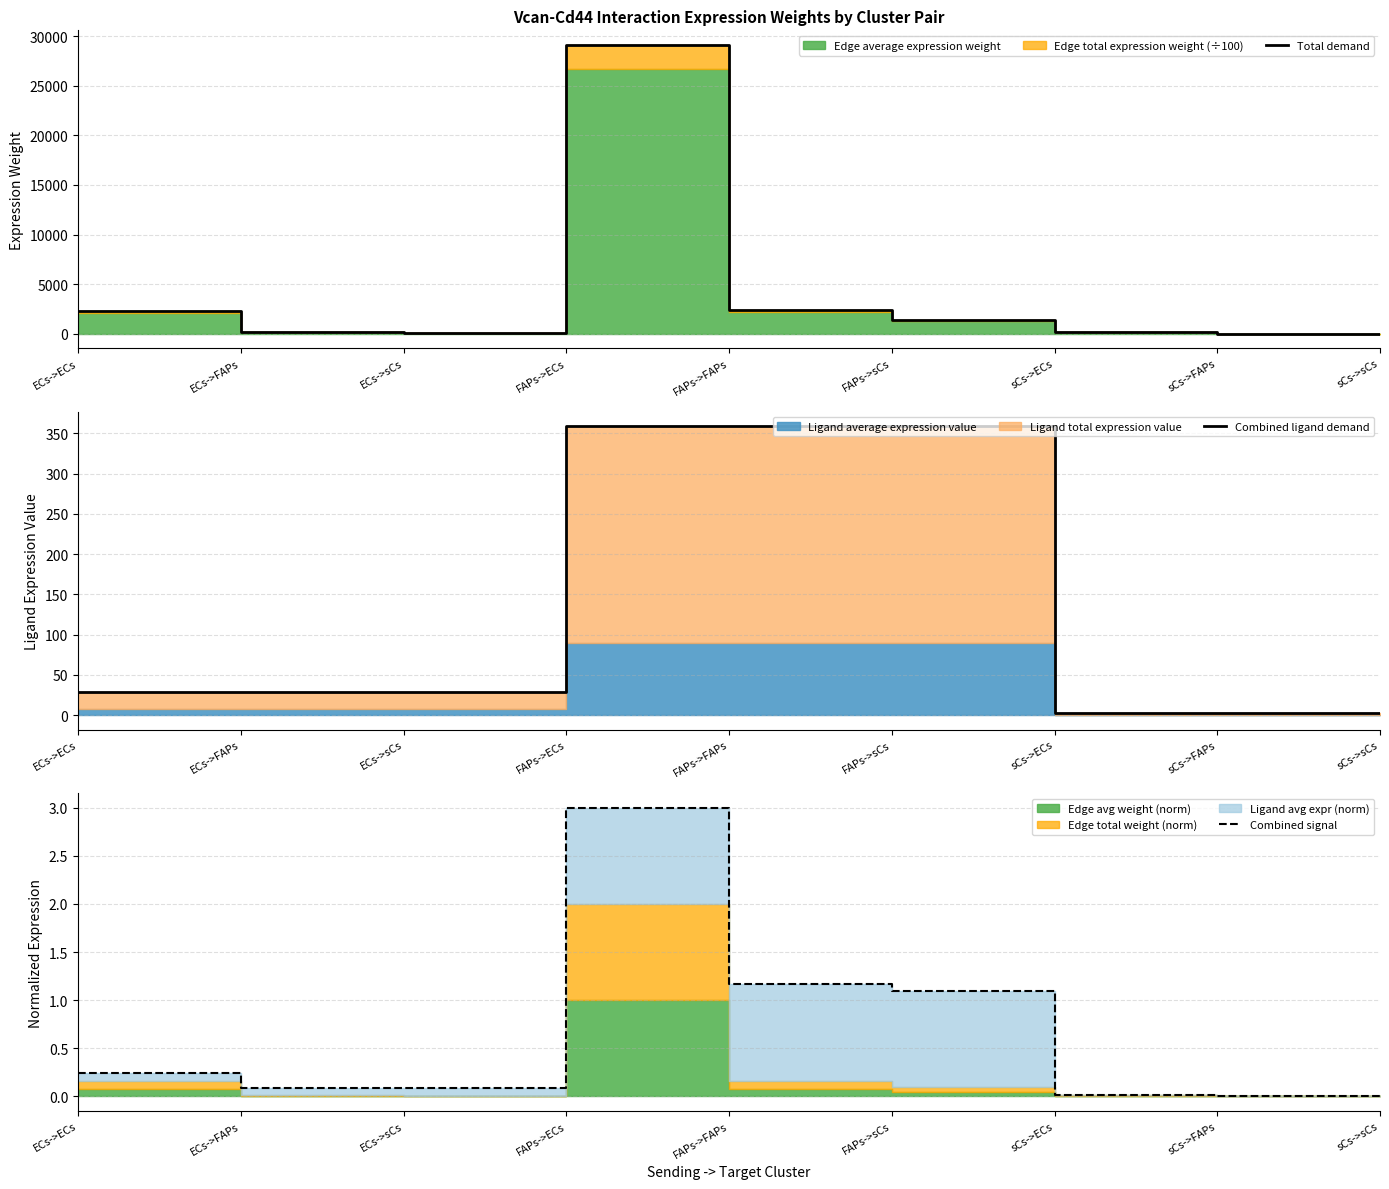

True or false: Total demand has more than 1 points higher than both neighbors.

False